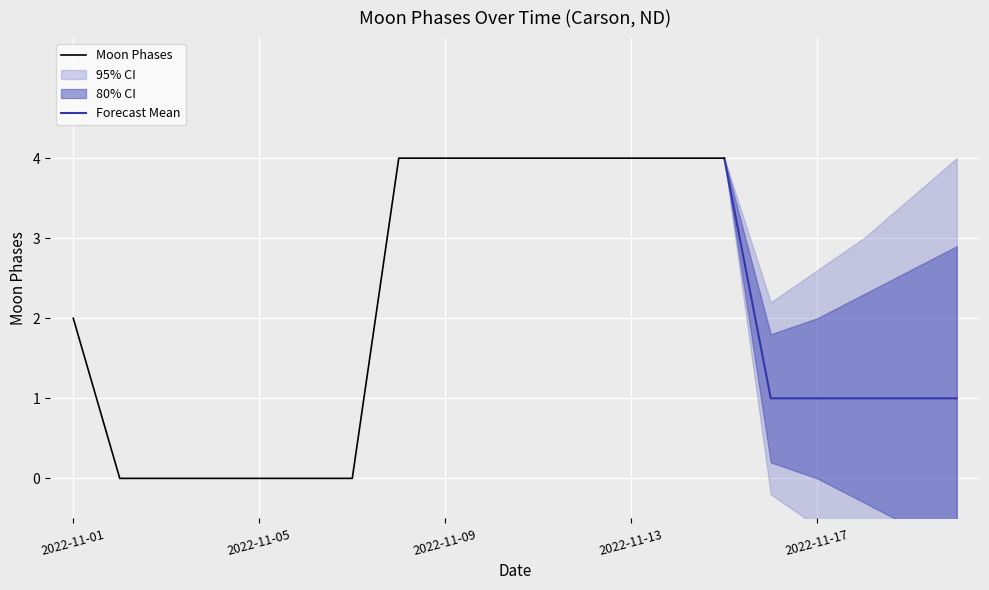

Is it true that the value at 2022-11-06 is -2?

False